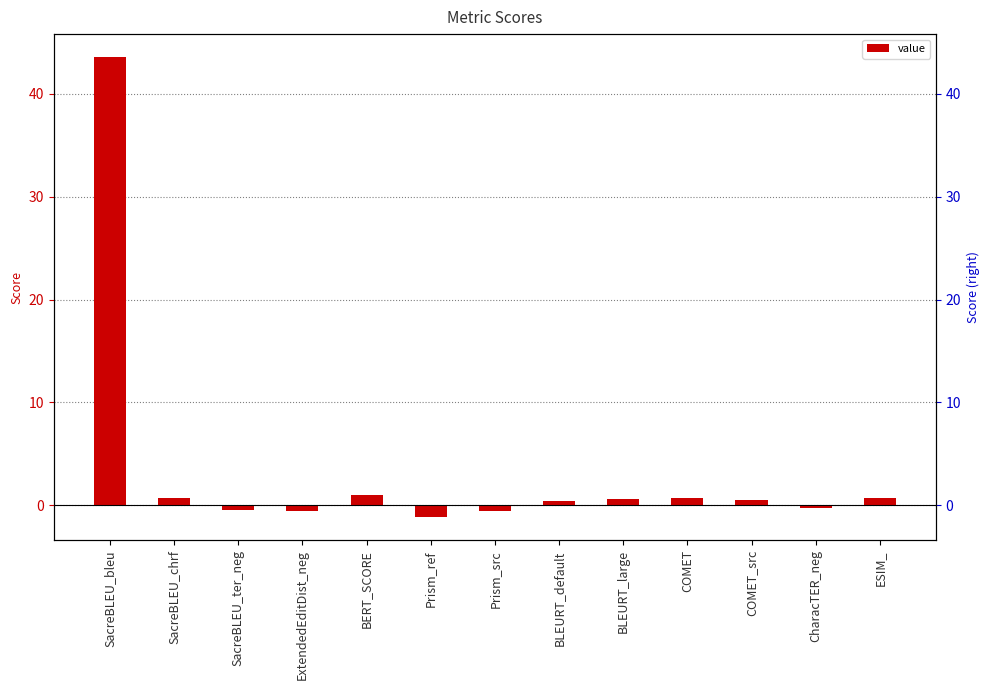

Rank the categories by value from lowest to highest.

Prism_ref, Prism_src, ExtendedEditDist_neg, SacreBLEU_ter_neg, CharacTER_neg, BLEURT_default, COMET_src, BLEURT_large, ESIM_, SacreBLEU_chrf, COMET, BERT_SCORE, SacreBLEU_bleu